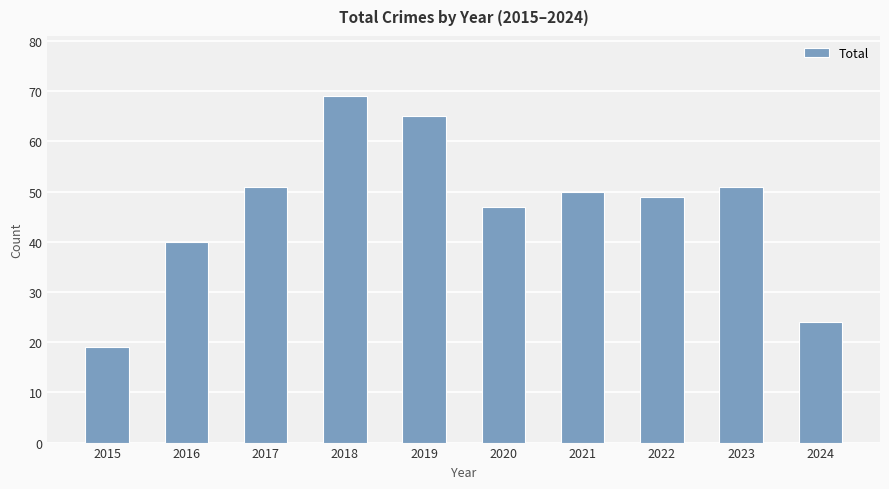

Reading left to right, transcribe all the data shown in this chart.

2015=19	2016=40	2017=51	2018=69	2019=65	2020=47	2021=50	2022=49	2023=51	2024=24